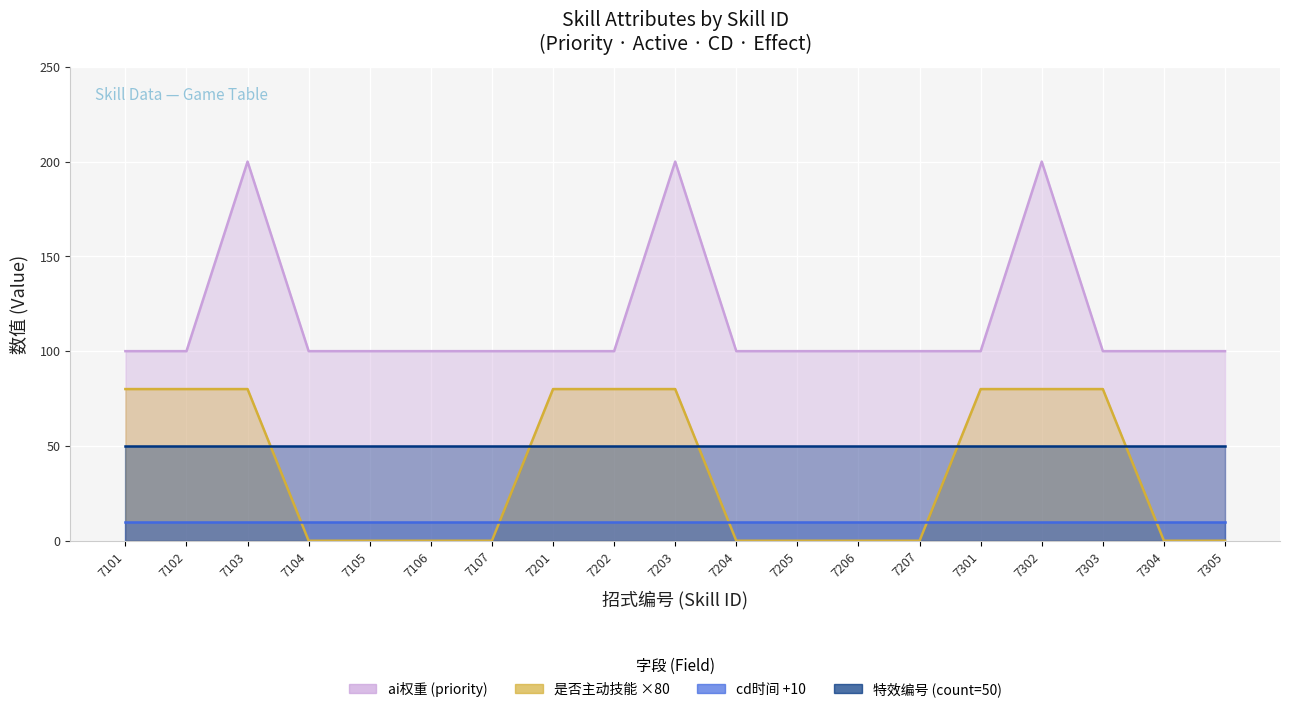

True or false: 物理攻击 and 单体法术 intersect in this chart.

False